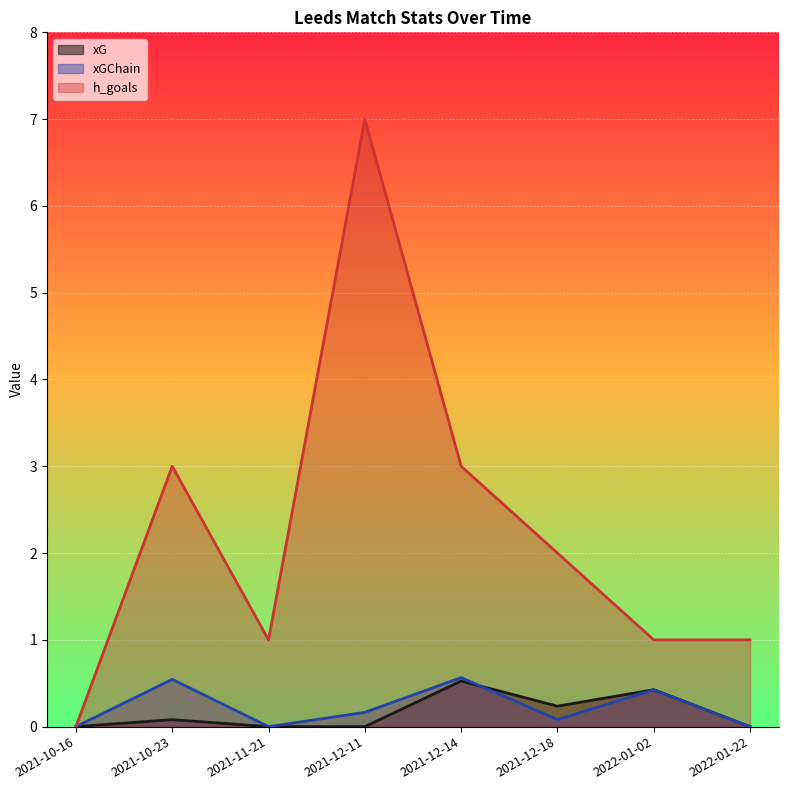

What is the total value across all series at 2021-12-14?

4.1